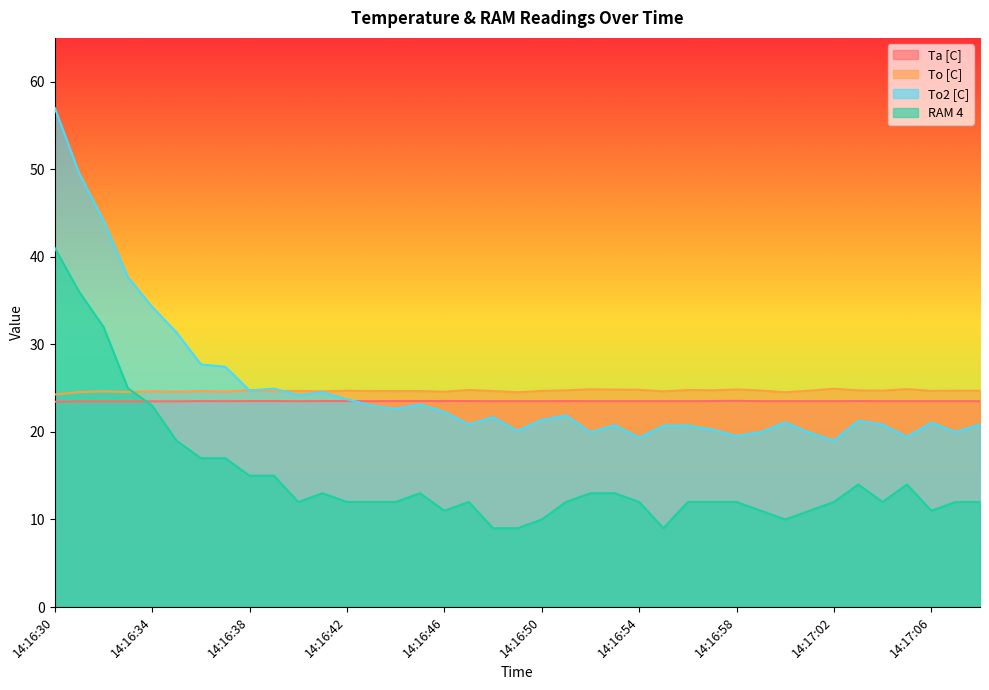

Read the RAM 4 value at 14:16:51.

12.0